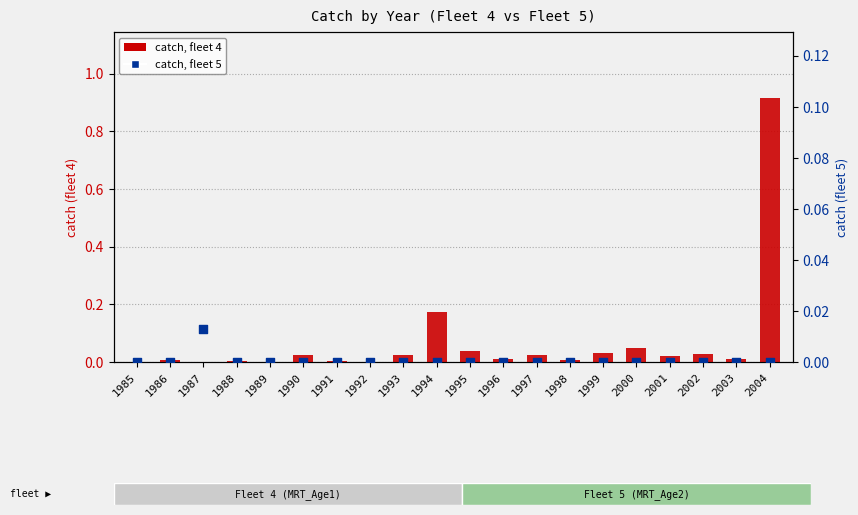

What are all the series names shown in the legend?

catch (fleet 4), catch (fleet 5)